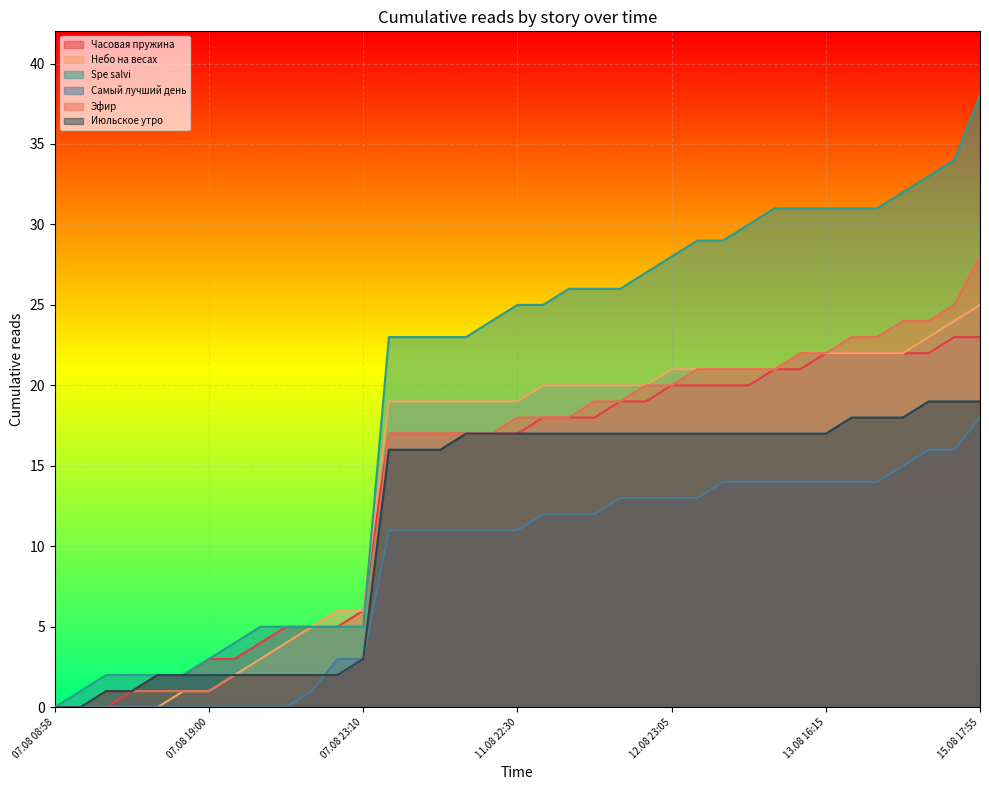

The value of Часовая пружина at 07.08 18:20 is 3. True or false?

False